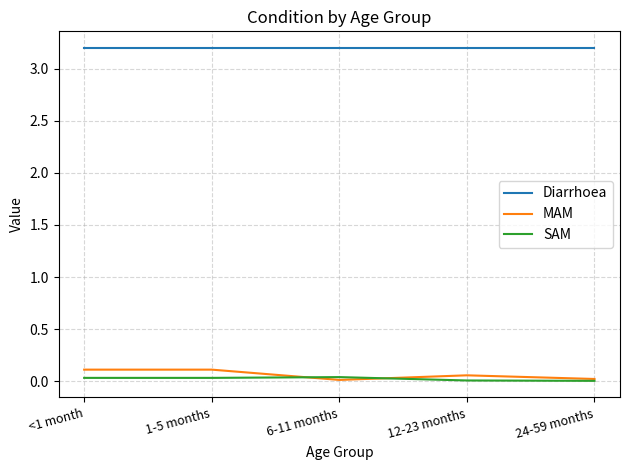

What are all the series names shown in the legend?

Diarrhoea, MAM, SAM